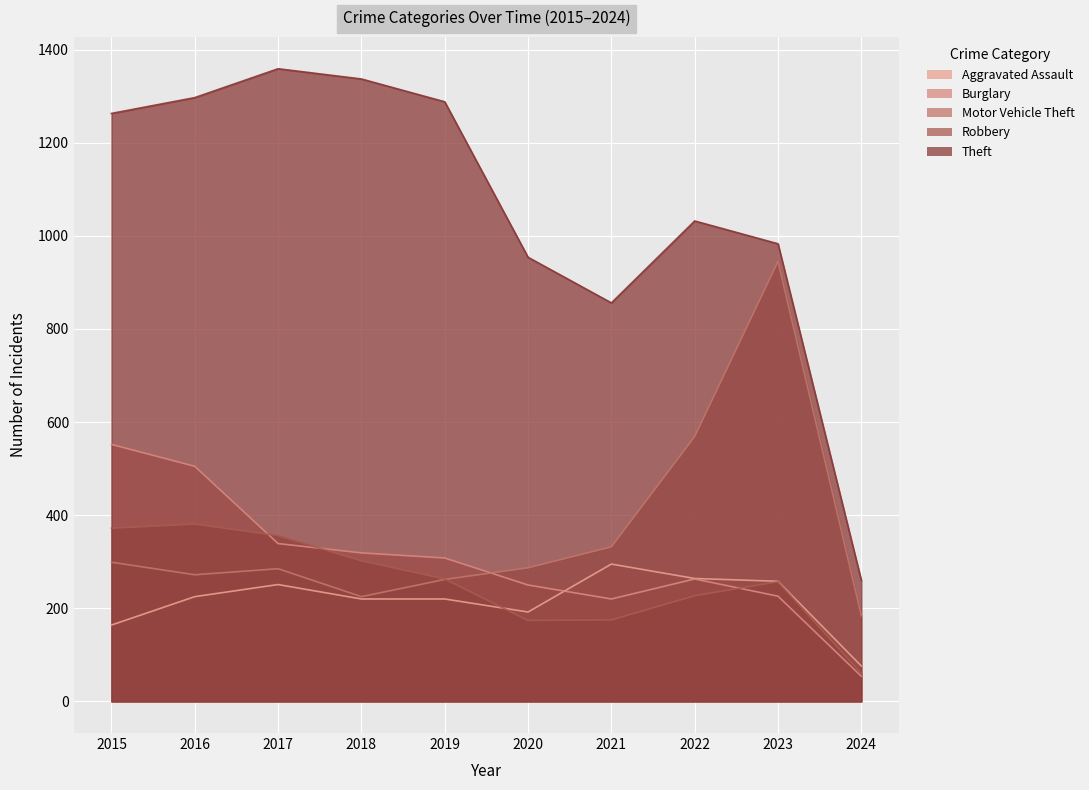

What is the value of the Robbery point at the 10th from the left?

60